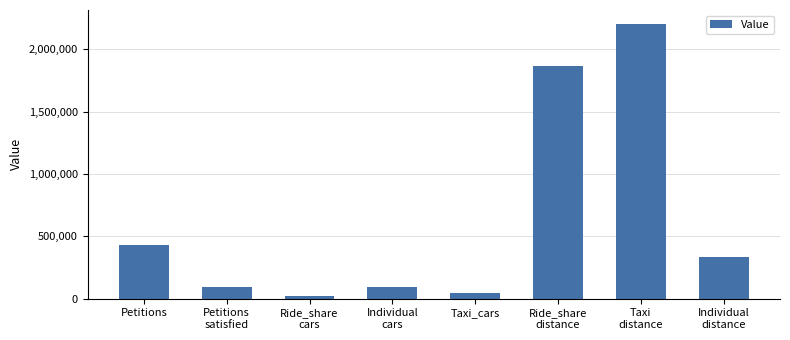

Approximately how many times larger is the value at Petitions compared to Taxi
distance?

0.2